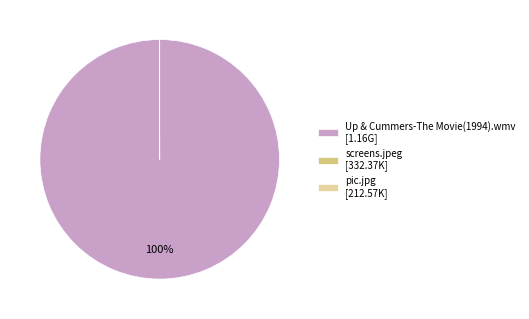

Does any single category account for the majority?

Yes